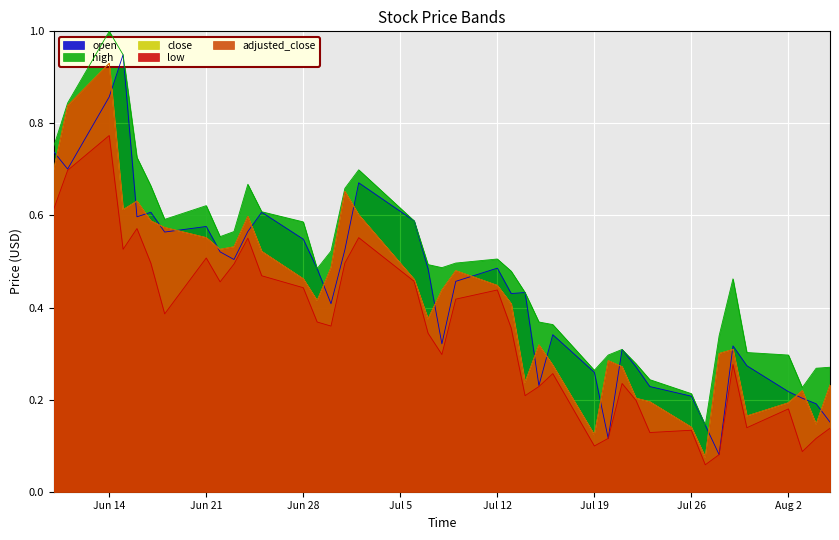

In low, how many points are lower than both neighbors (excluding endpoints)?

11